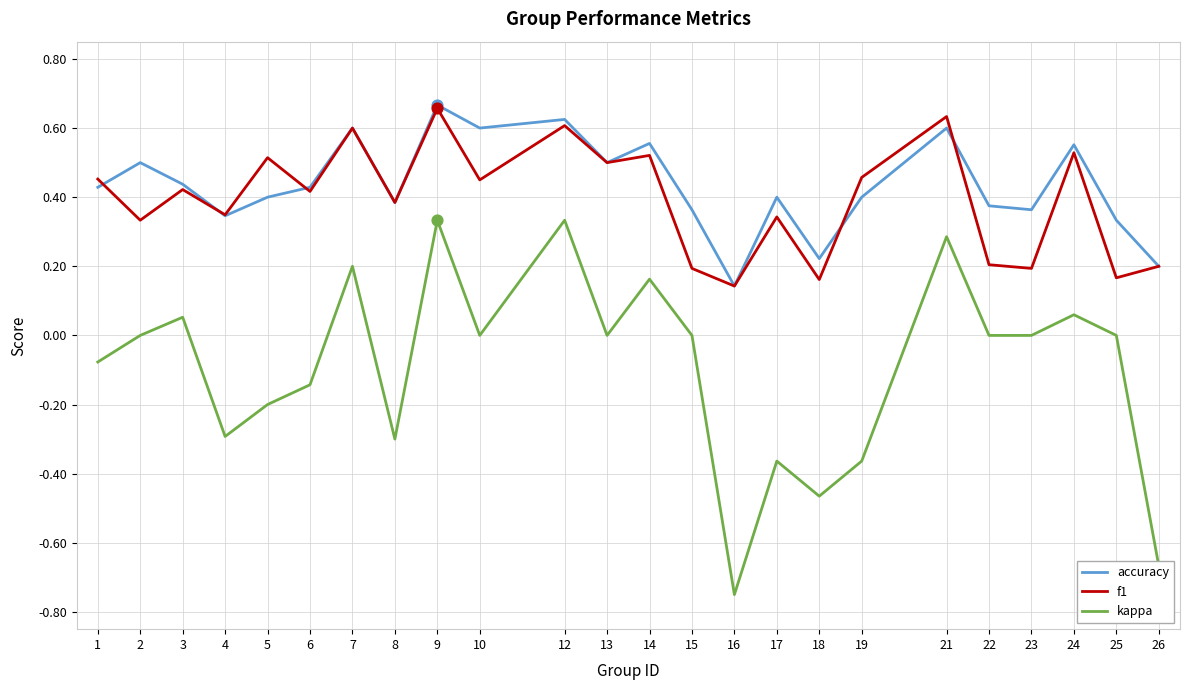

Which series changed the most between 12 and 22?

f1